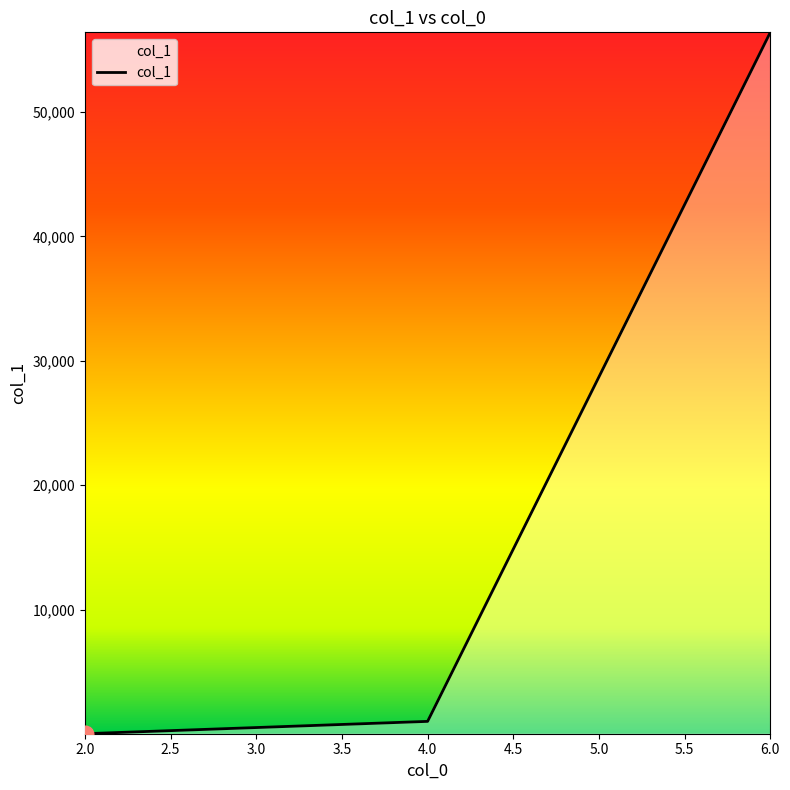

Which label corresponds to the smallest value in the chart?

2.0